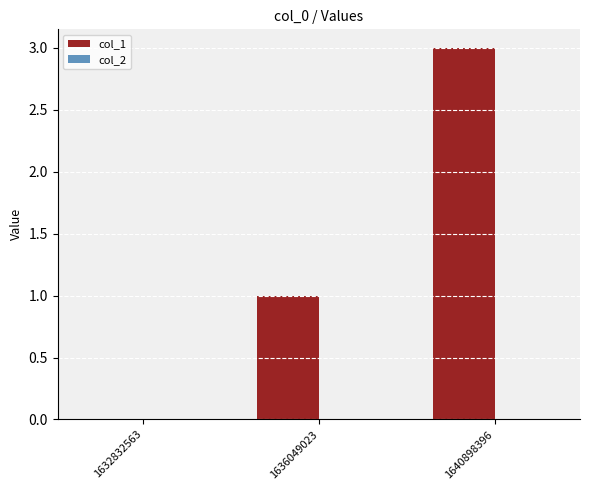

What is the change in value from 1636049023 to 1640898396?

+2